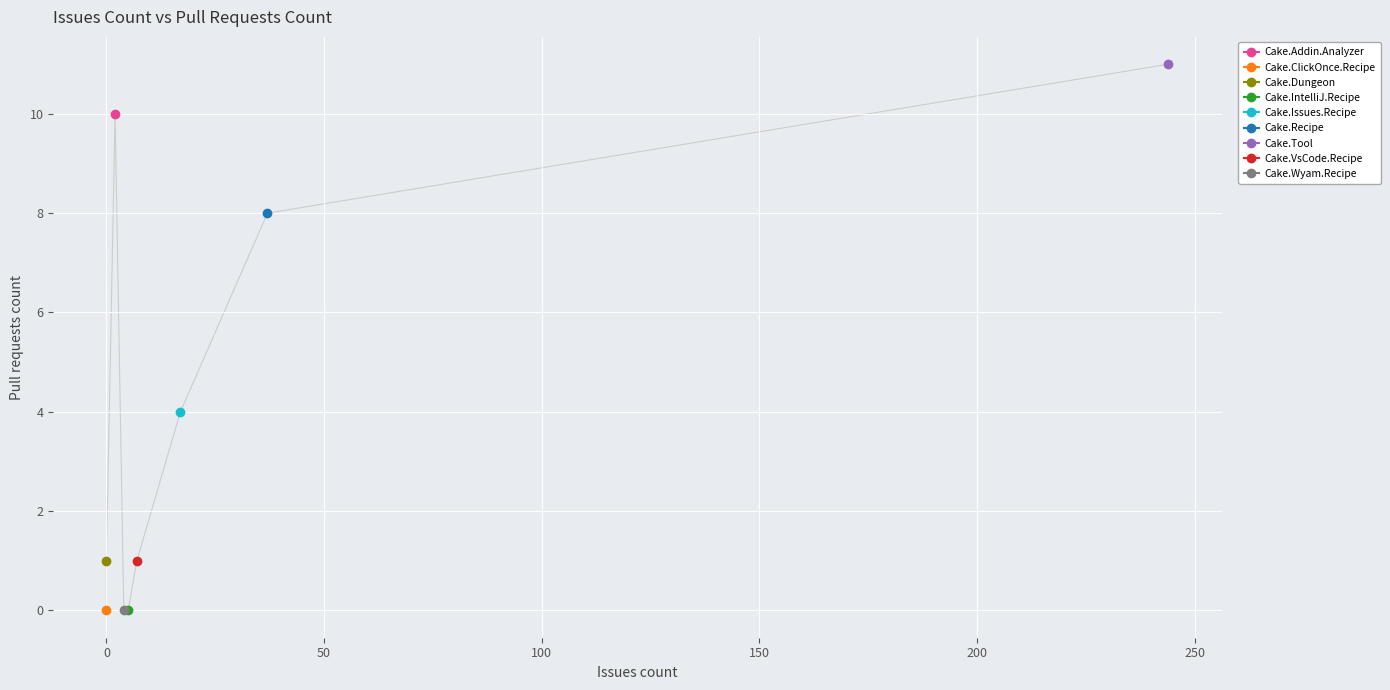

Approximately how many times larger is the value at Cake.Dungeon compared to Cake.Tool?

0.1